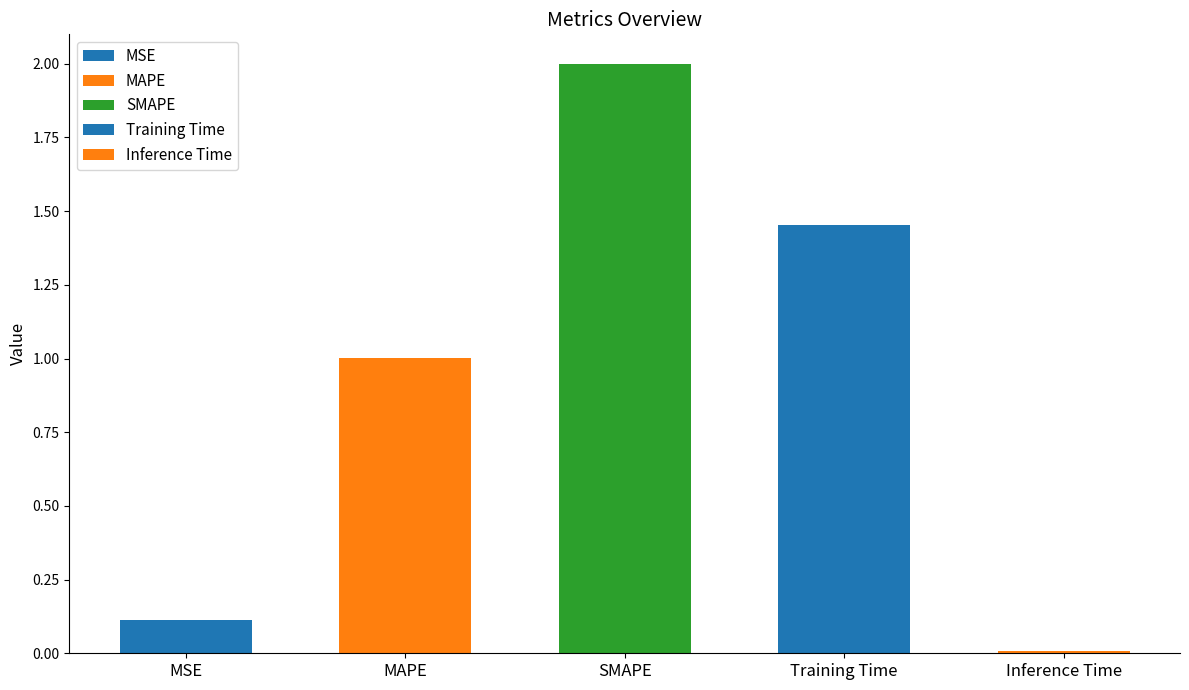

What is the average value?

0.9